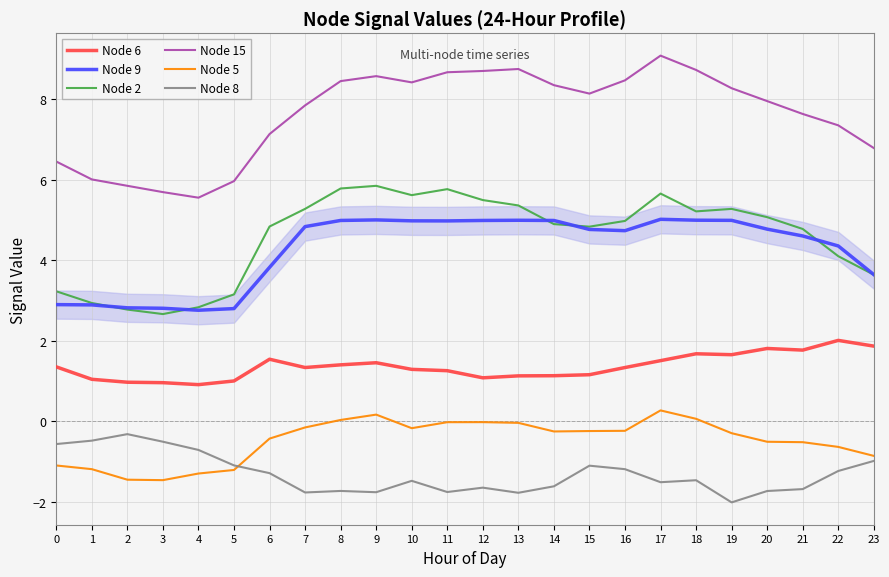

Read the Node 2 value at 23.

3.6